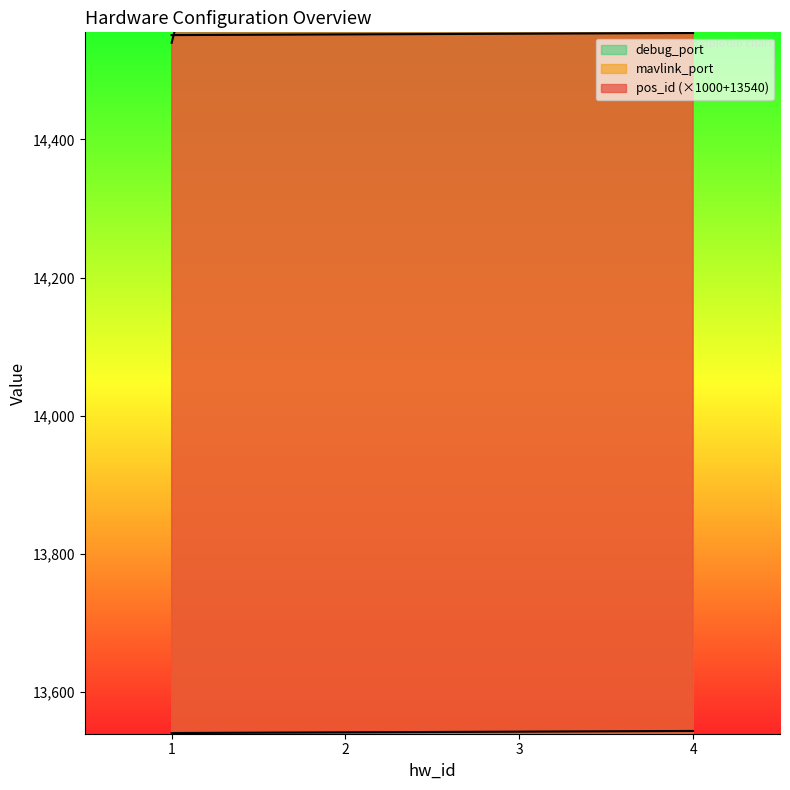

The value of debug_port at 4 is 17540. True or false?

True